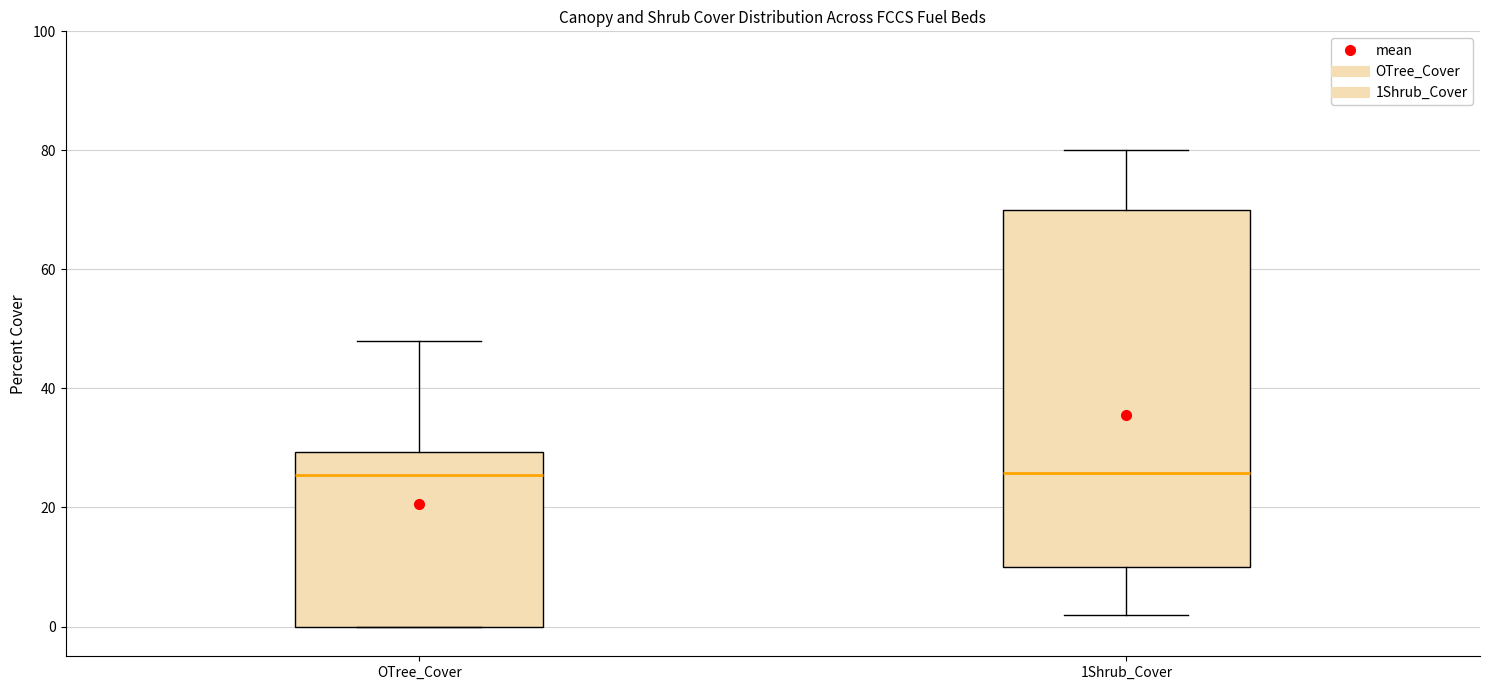

Reading left to right, read every box against the y-axis: the position of its median line, the range the box covers, and the ends of its whiskers. The values are not printed on the chart, so give them approximately, as read against the axis.

OTree_Cover: median 26, box 0 to 30, whiskers 0 to 48
1Shrub_Cover: median 26, box 10 to 70, whiskers 2 to 80